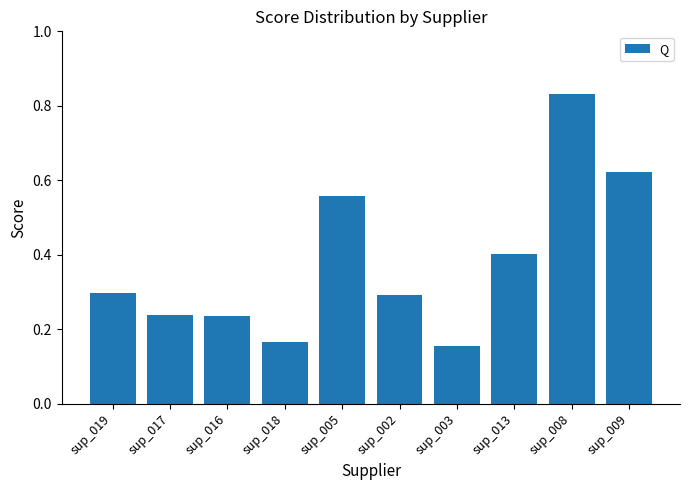

What is the label of the 2nd bar from the left?

sup_017